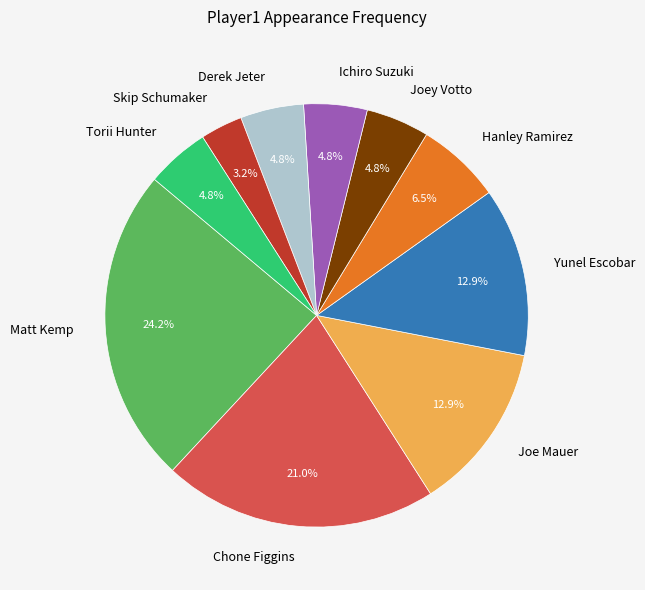

How many segments does this pie chart have?

10